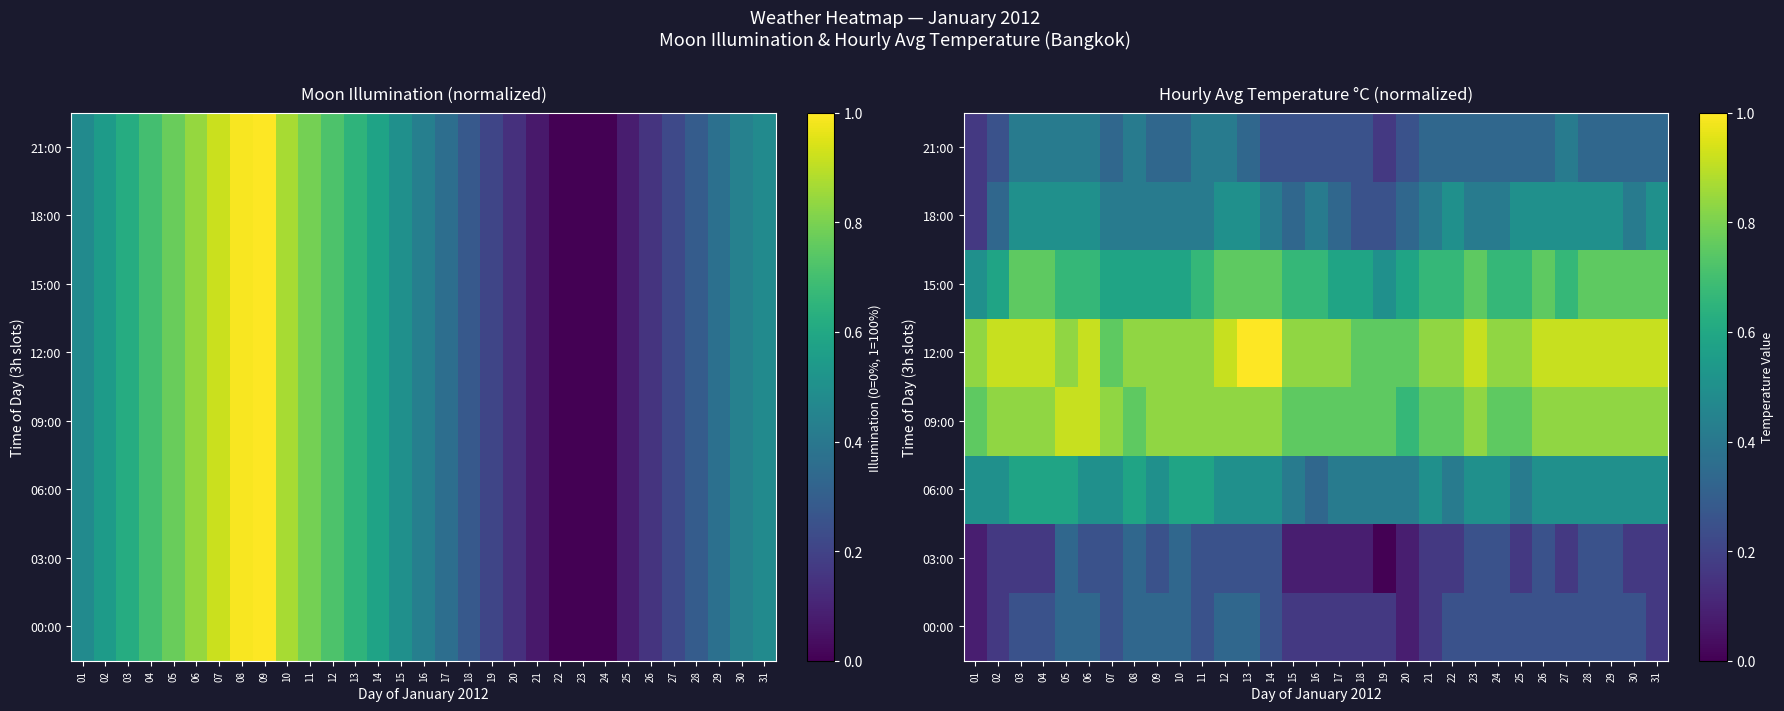

The 12:00 series shows 1.2 at 07. True or false?

False